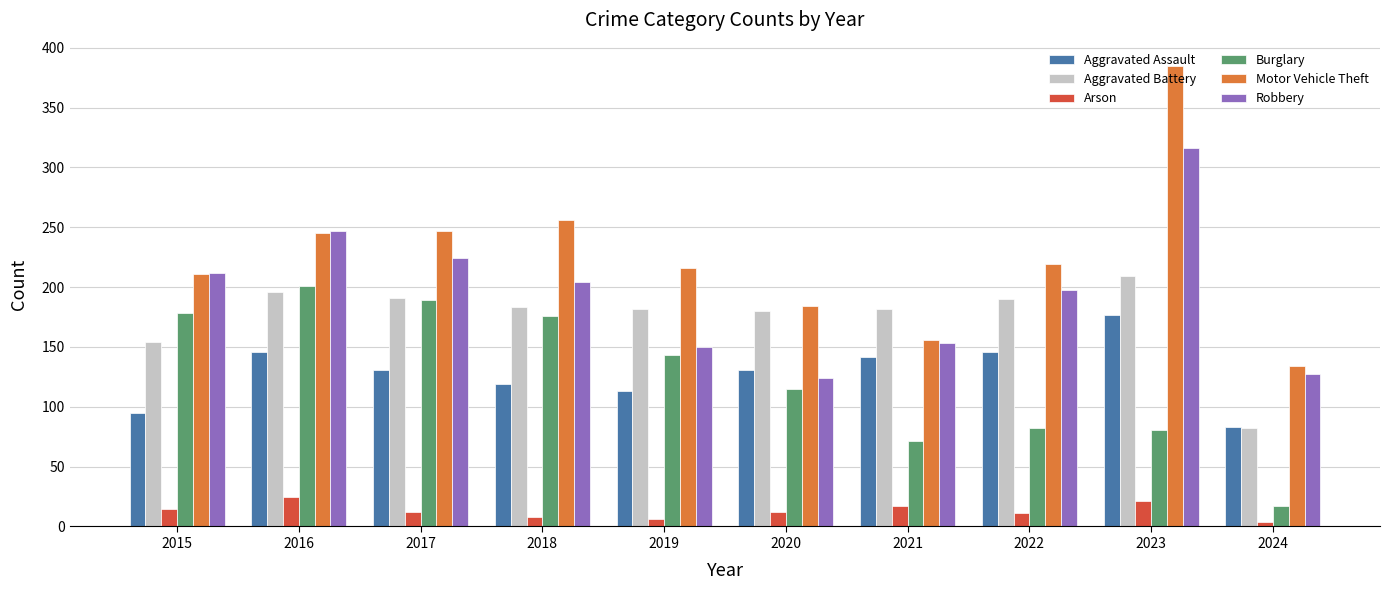

What are all the series names shown in the legend?

Aggravated Assault, Aggravated Battery, Arson, Burglary, Motor Vehicle Theft, Robbery